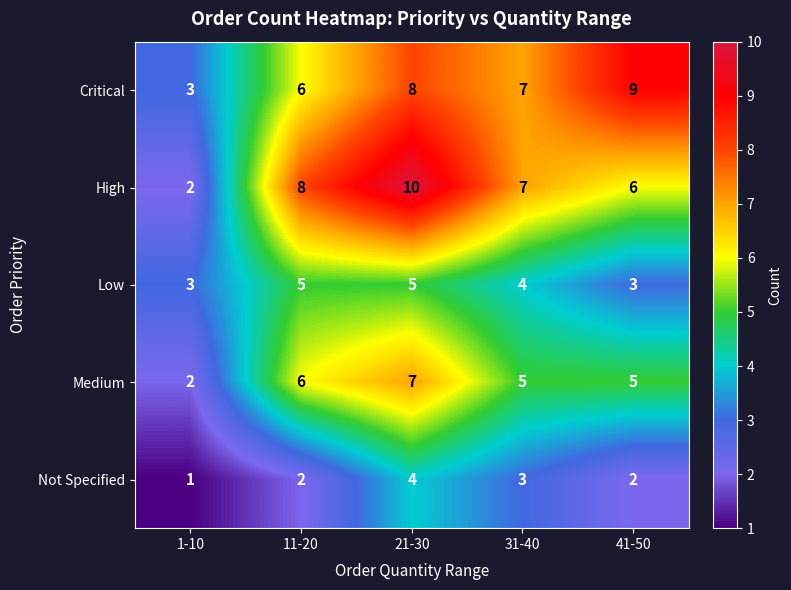

Which category has the lowest value across all series?

1-10